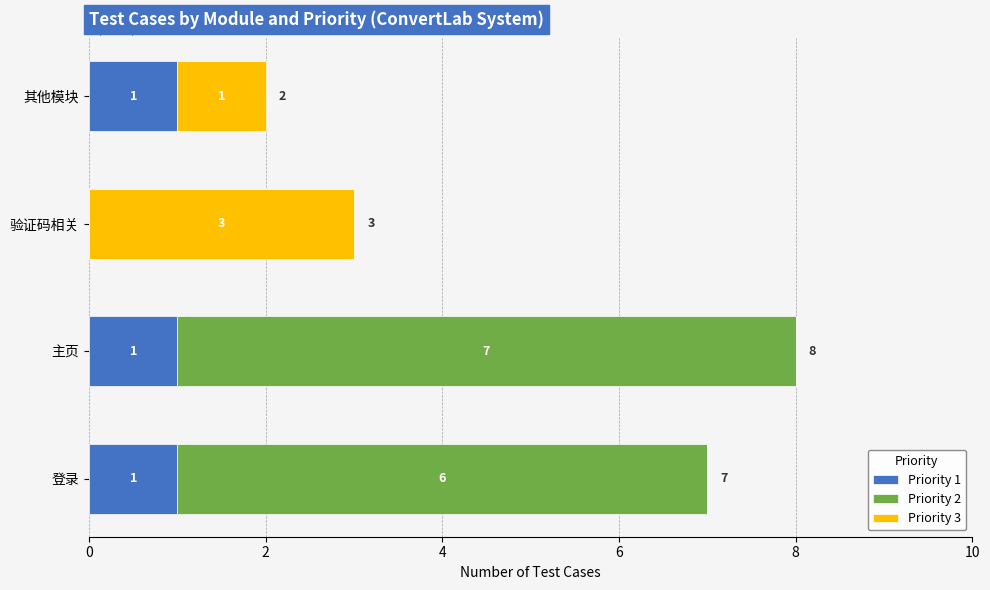

What is the sum of all Priority 1 values?

3